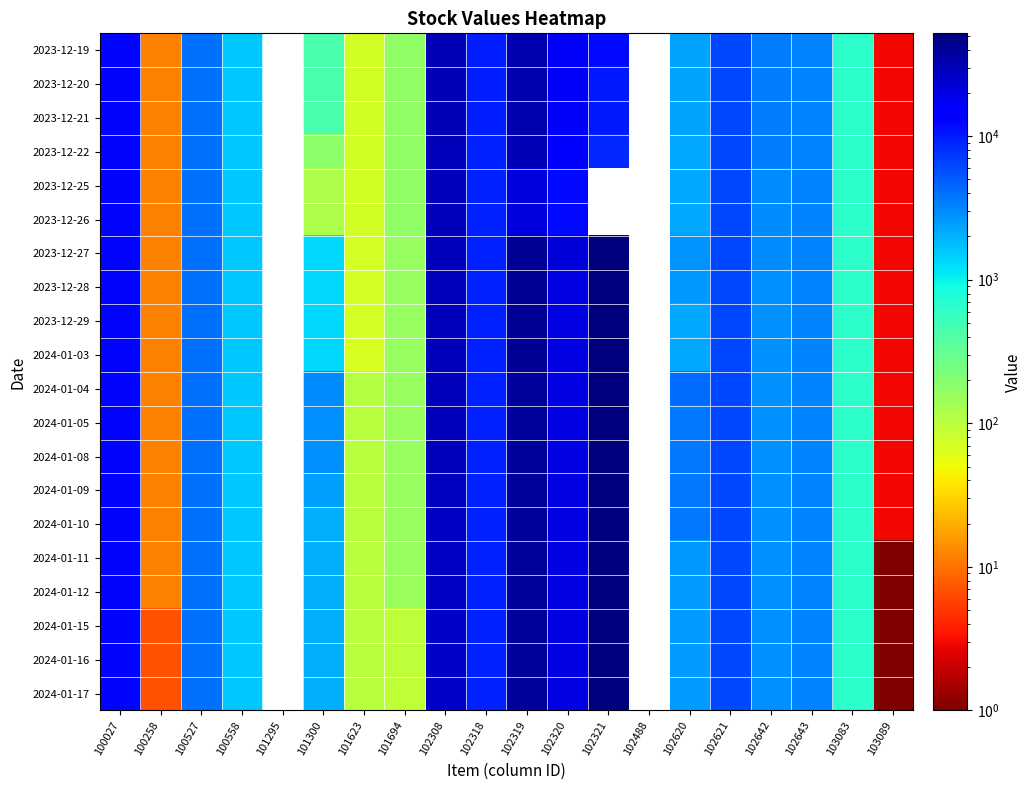

At which category does the chart reach its minimum across all series?

103089